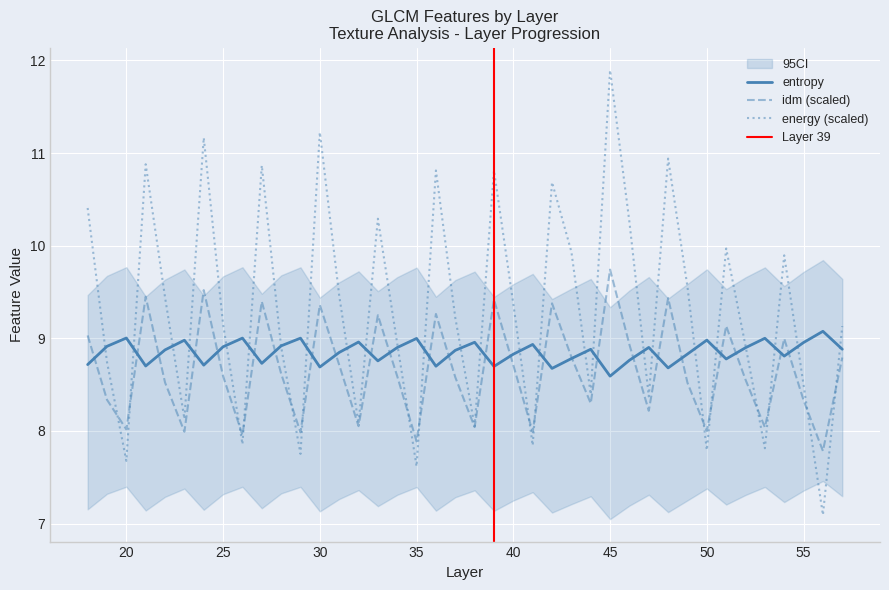

What are all the series names shown in the legend?

energy, entropy, idm